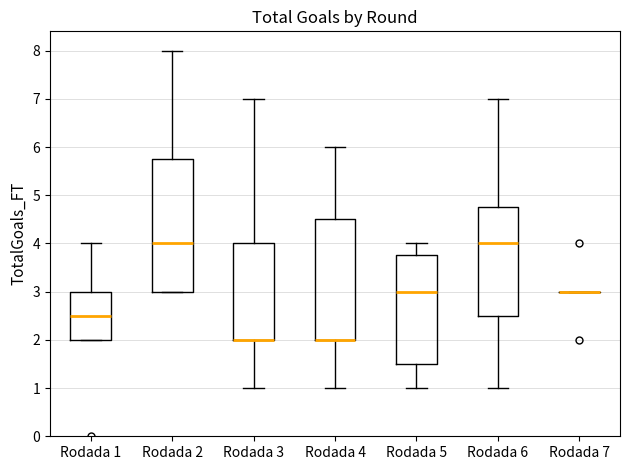

Where is the lower edge of the box for Rodada 6 on the y-axis? The values are not printed on the chart, so give them approximately, as read against the axis.

2.5